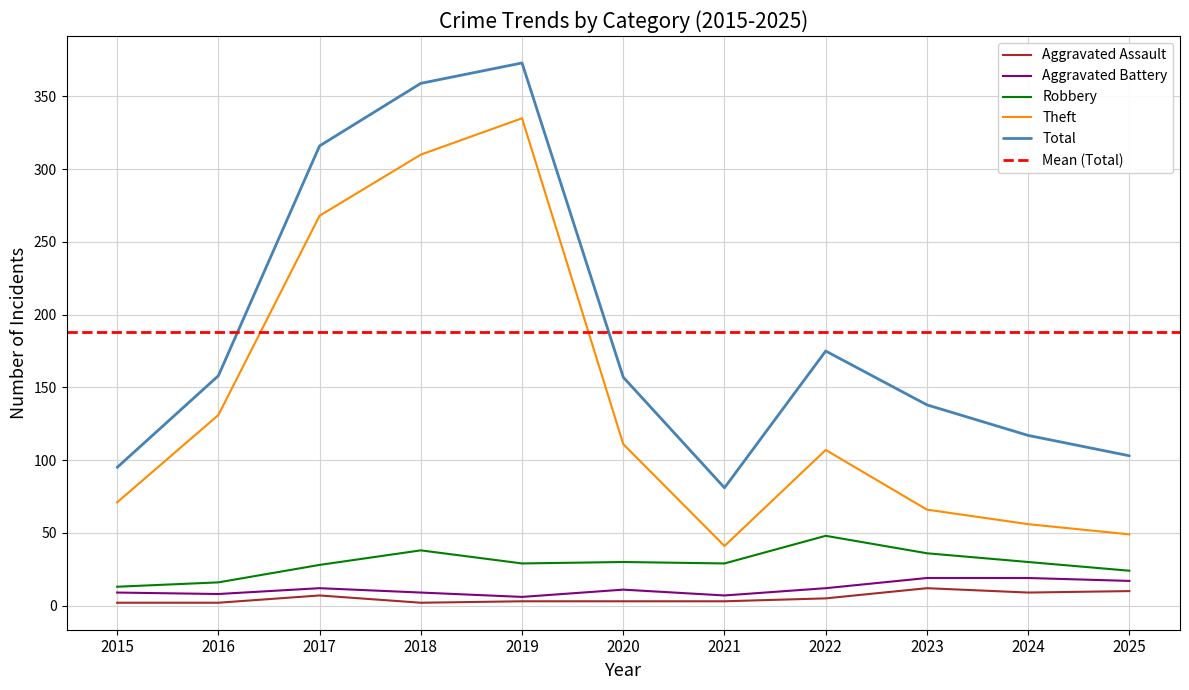

Rank the series at 2022 from lowest to highest value.

Aggravated Assault, Aggravated Battery, Robbery, Theft, Total